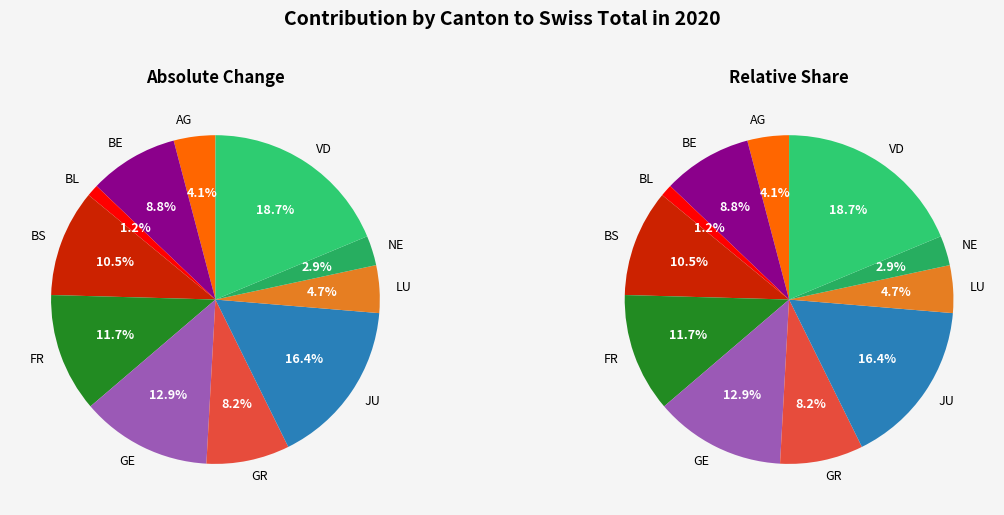

True or false: FR accounts for 1% of the total.

False